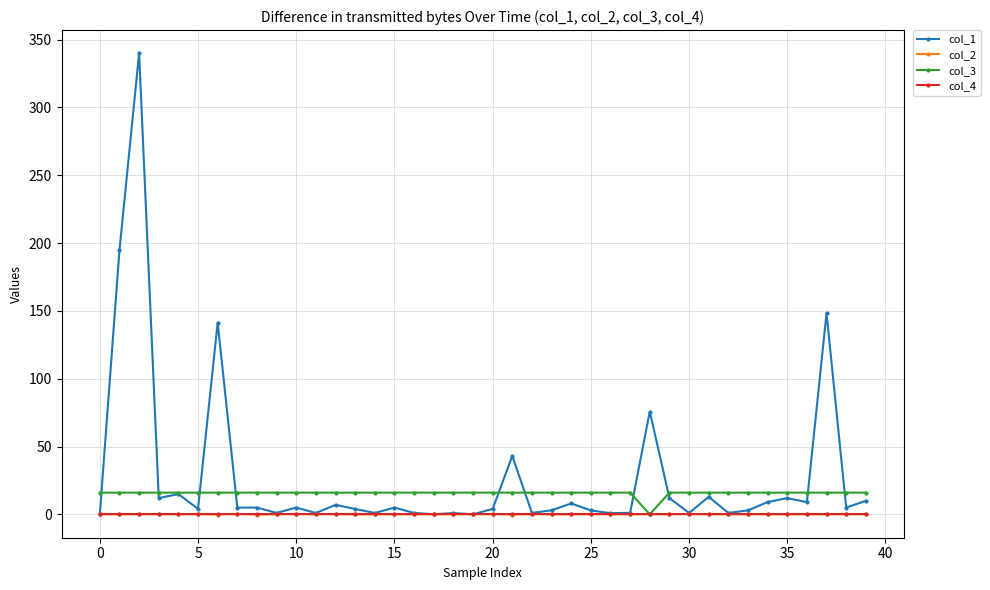

True or false: col_1 has more than 1 interior local peaks.

True